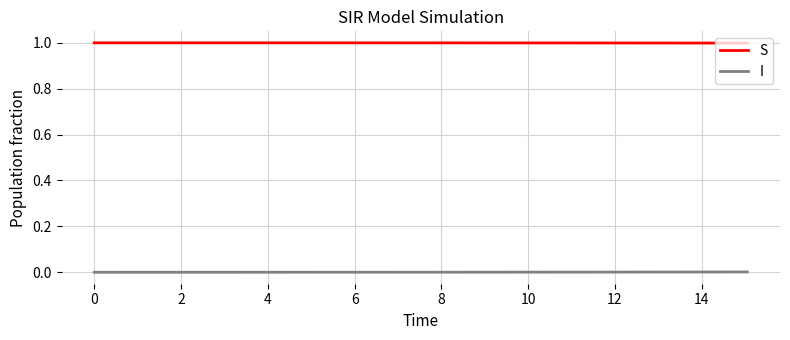

How many categories are shown in the chart?

31